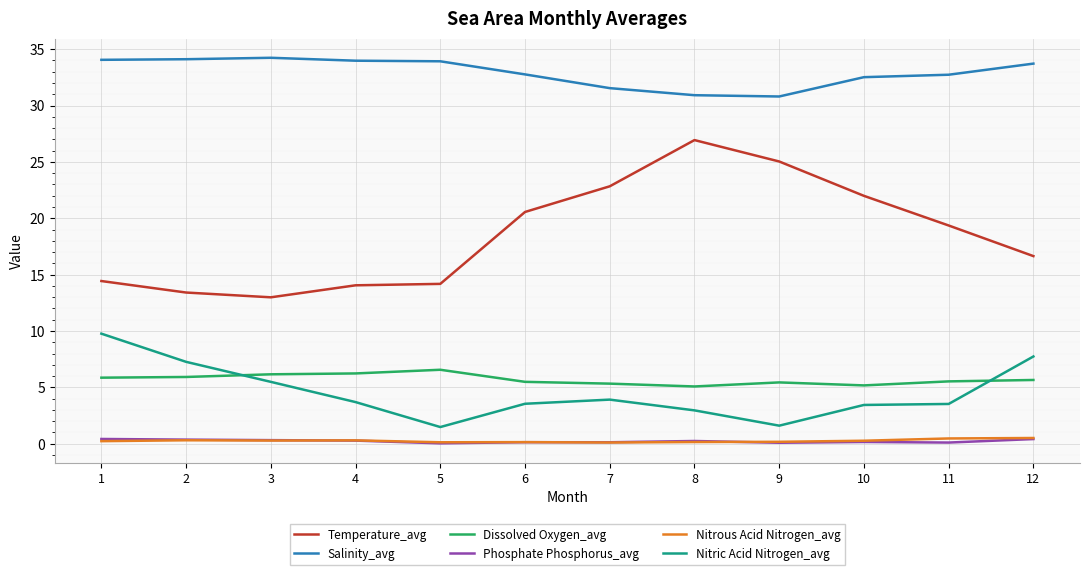

What is the greatest value displayed?

34.2